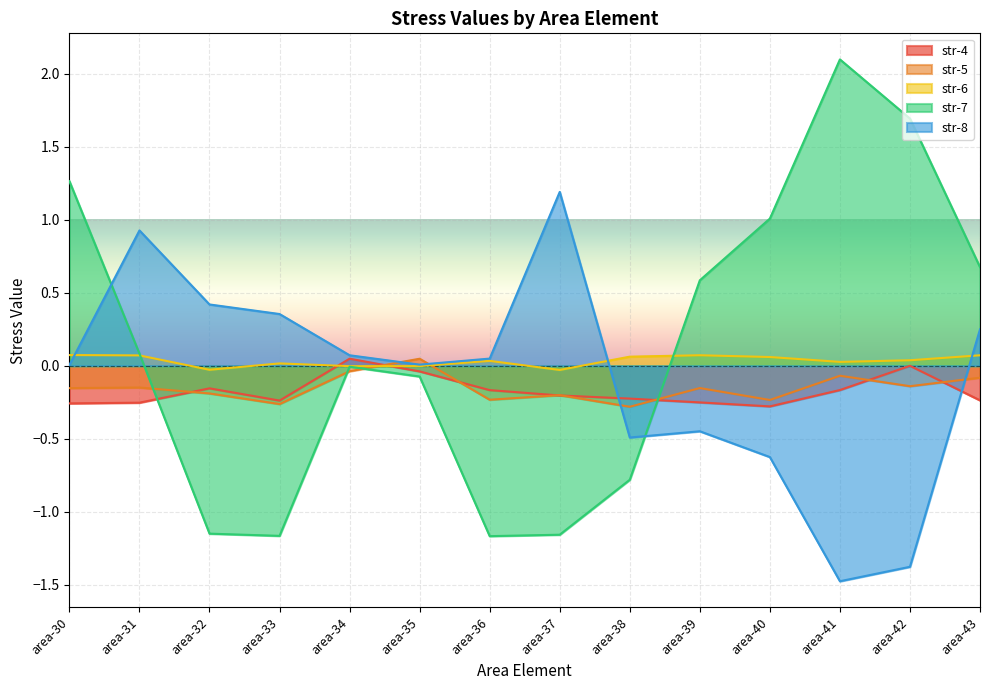

What is the difference between the maximum and minimum values in the str-8 series?

2.7